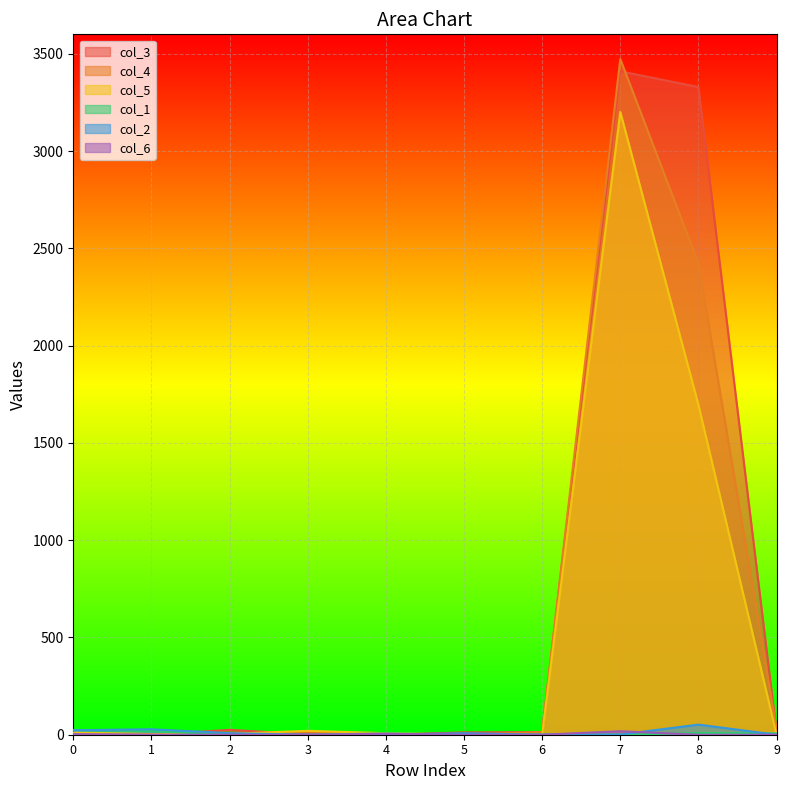

What is the spread (max minus min) of values at 3?

20